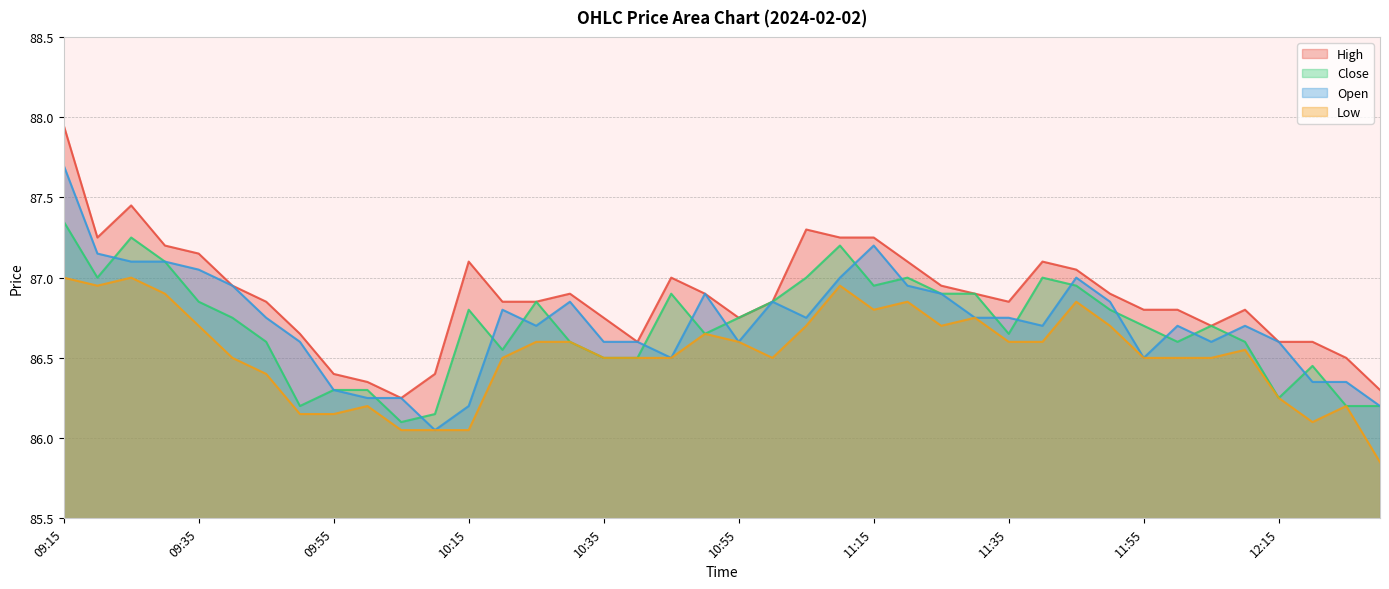

True or false: Low and High intersect in this chart.

False